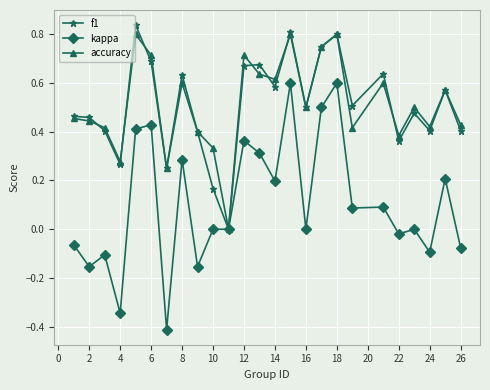

In accuracy, how many points are lower than both neighbors (excluding endpoints)?

8